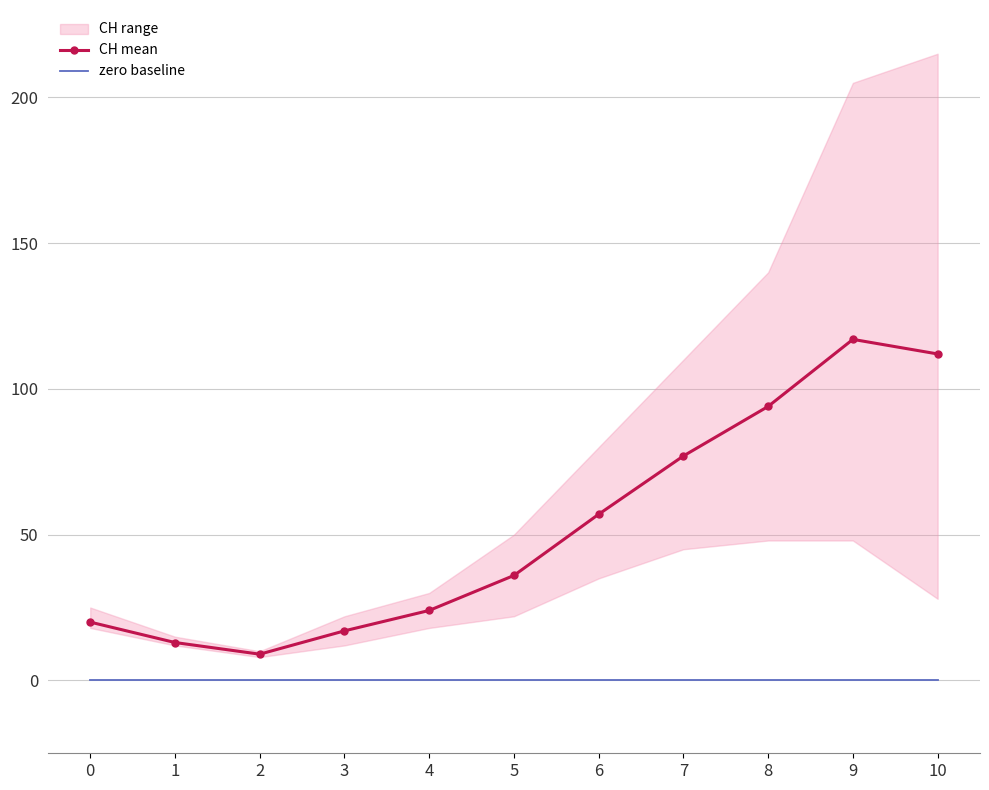

True or false: zero baseline has more than 1 interior local peaks.

False